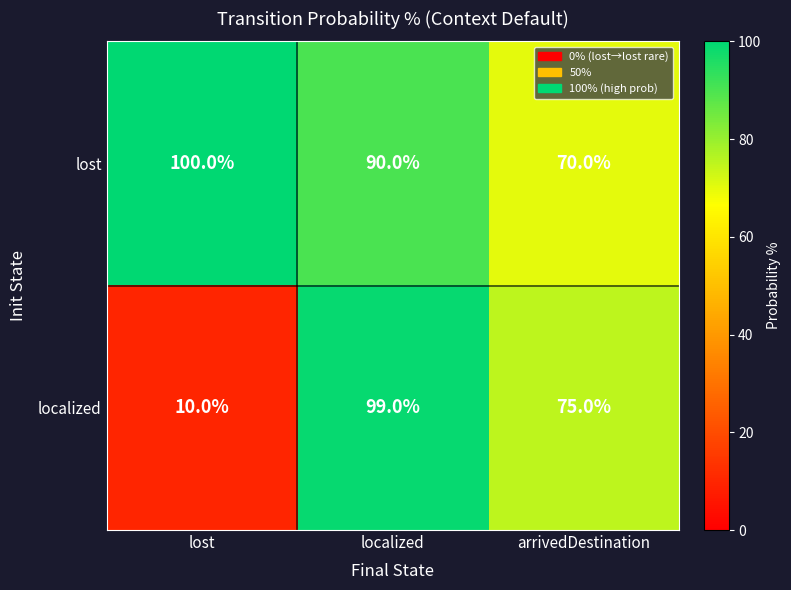

Which series has the largest total across all categories?

lost